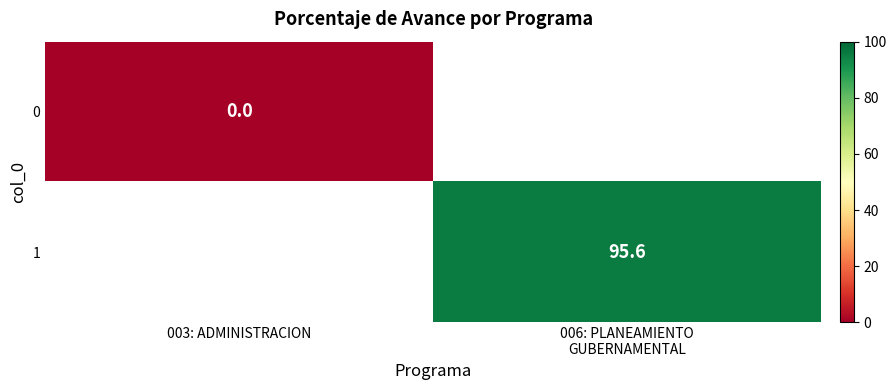

The value of 1 at 006: PLANEAMIENTO GUBERNAMENTAL is 150.1. True or false?

False